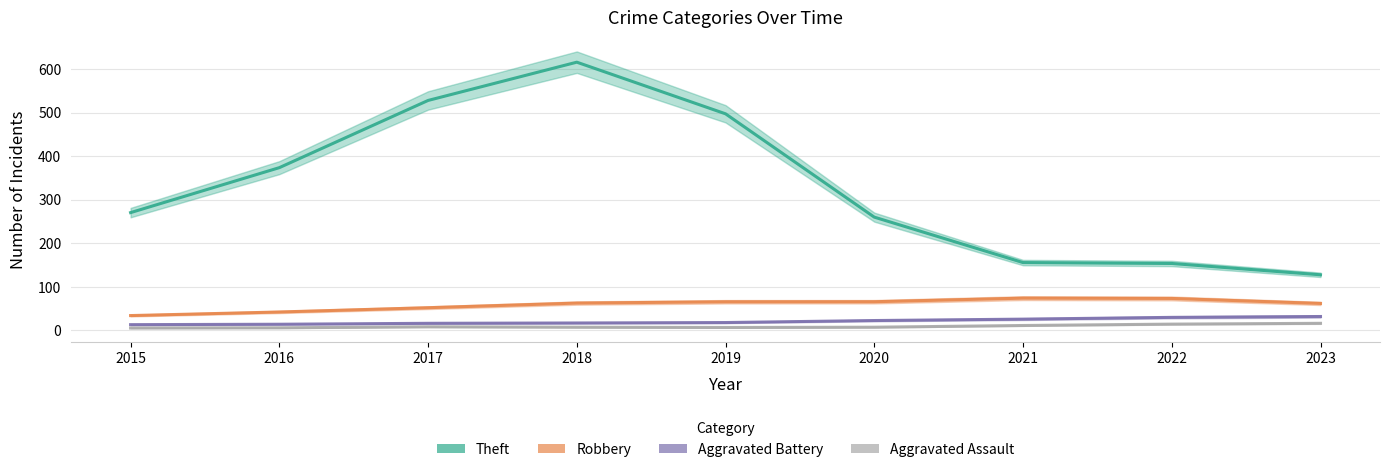

Which label corresponds to the largest value in the chart?

2018